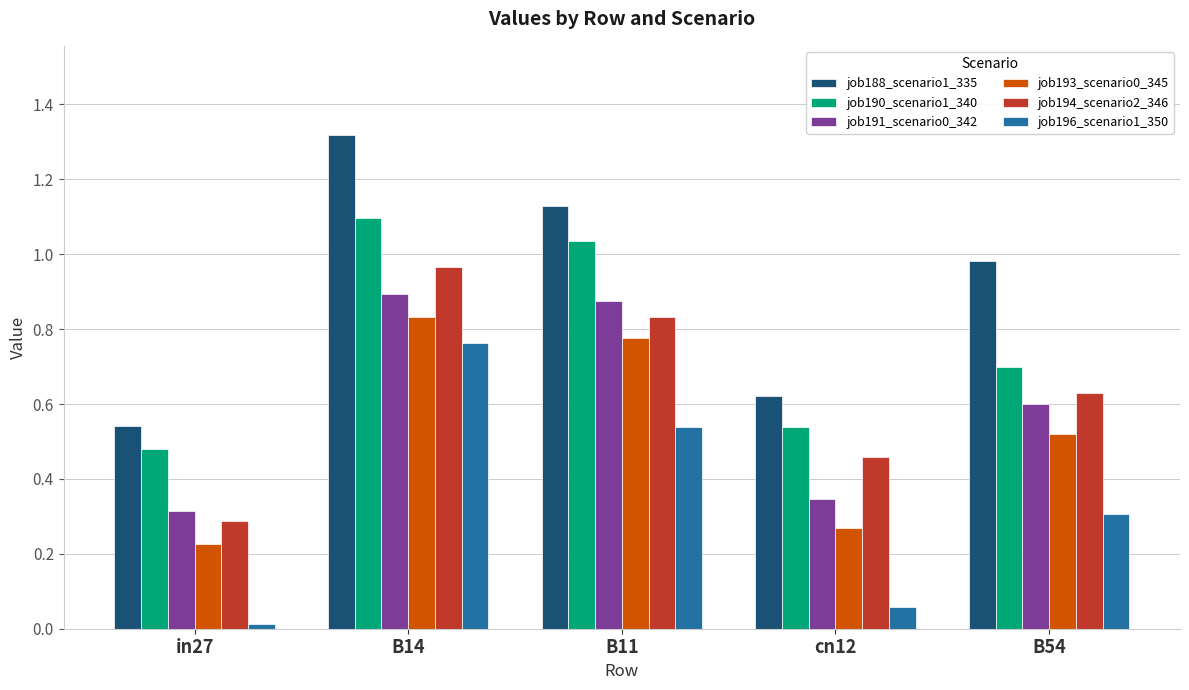

The value of job191_scenario0_342 at B54 is 0.6. True or false?

True